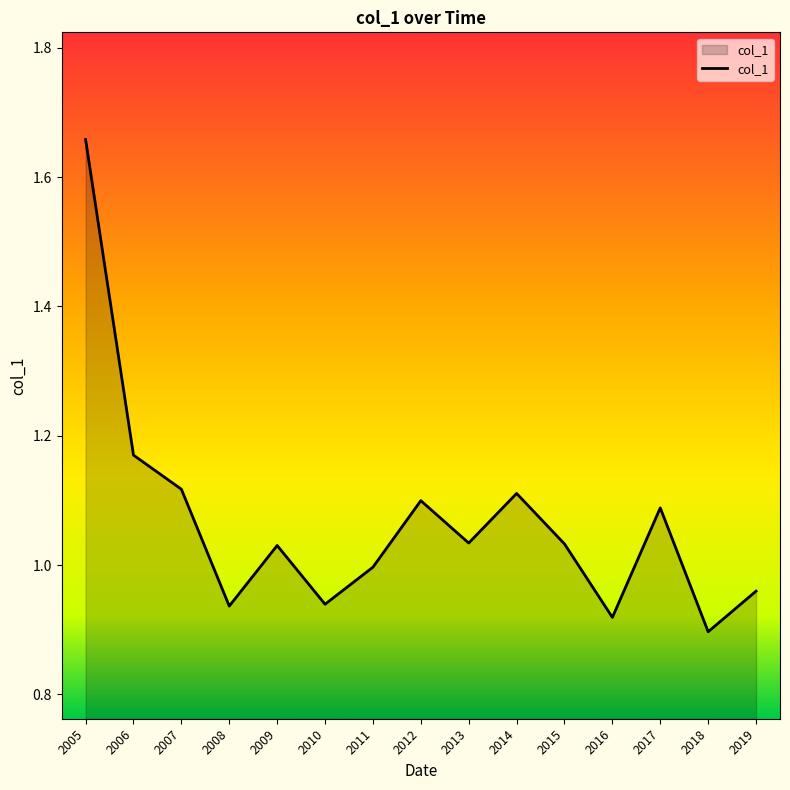

Between 2016 and 2009, which is larger?

2009